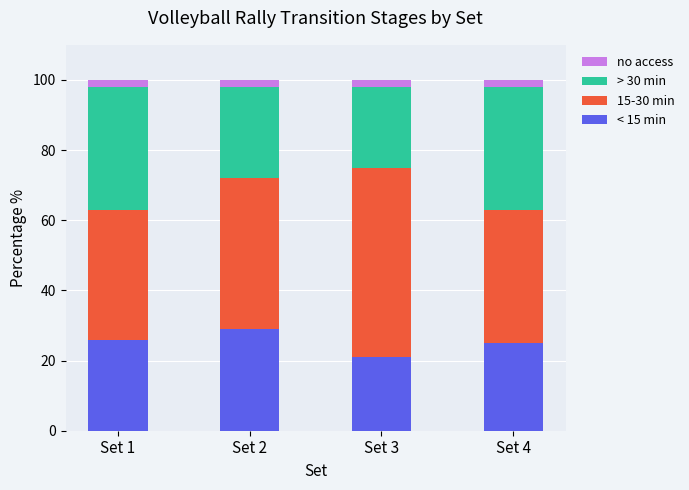

What is the maximum value for < 15 min?

29